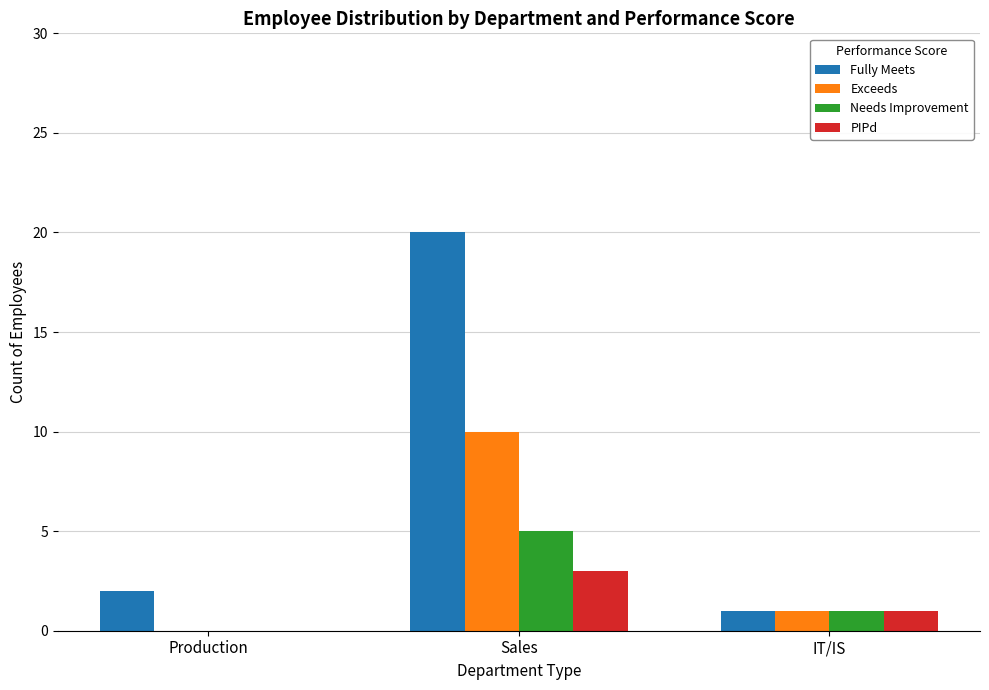

What is the total value across all series at Sales?

38